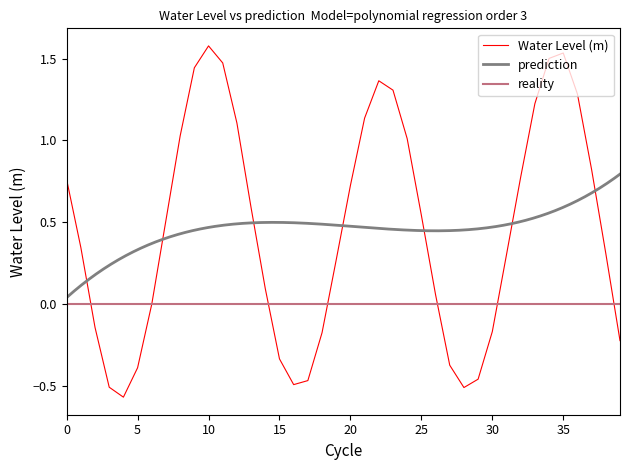

What is the sum of all values?

18.3